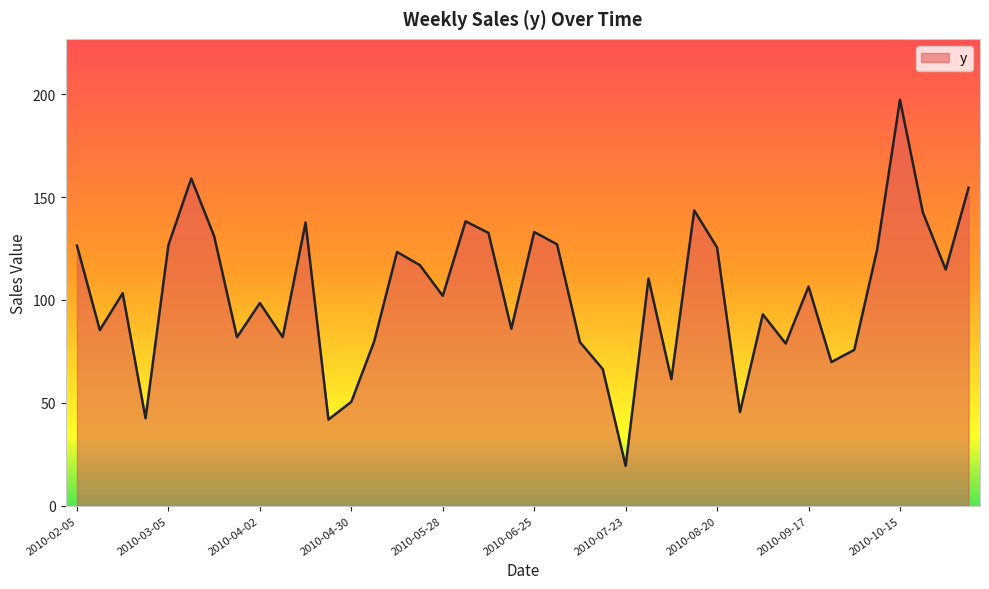

What is the minimum value shown in the chart?

19.4